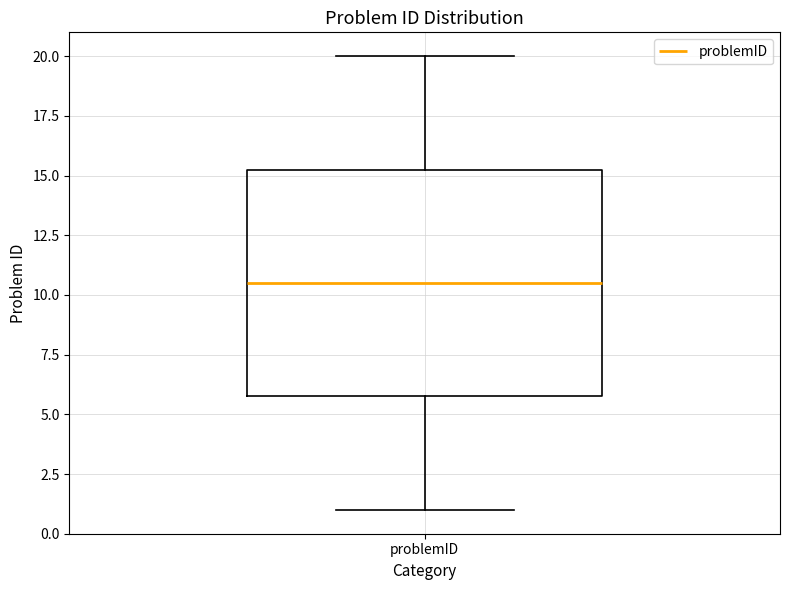

Transcribe this box plot: give where the median line is, the range the box spans, and where the two whiskers end, as read against the y-axis. The values are not printed on the chart, so give them approximately, as read against the axis.

median 10.5, box 6.0 to 15.5, whiskers 1.0 to 20.0